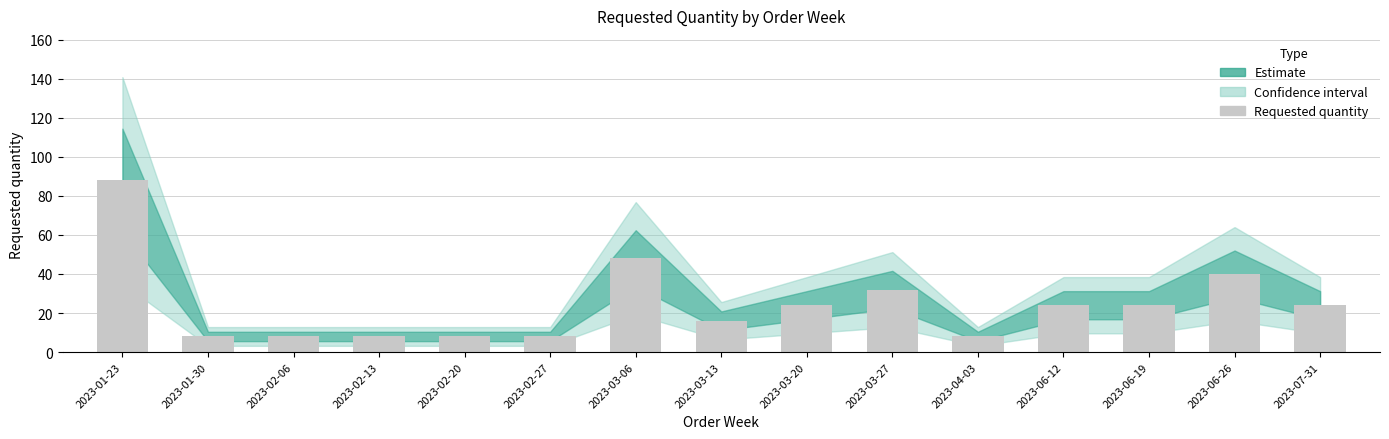

What is the label of the 3rd bar from the left?

2023-02-06